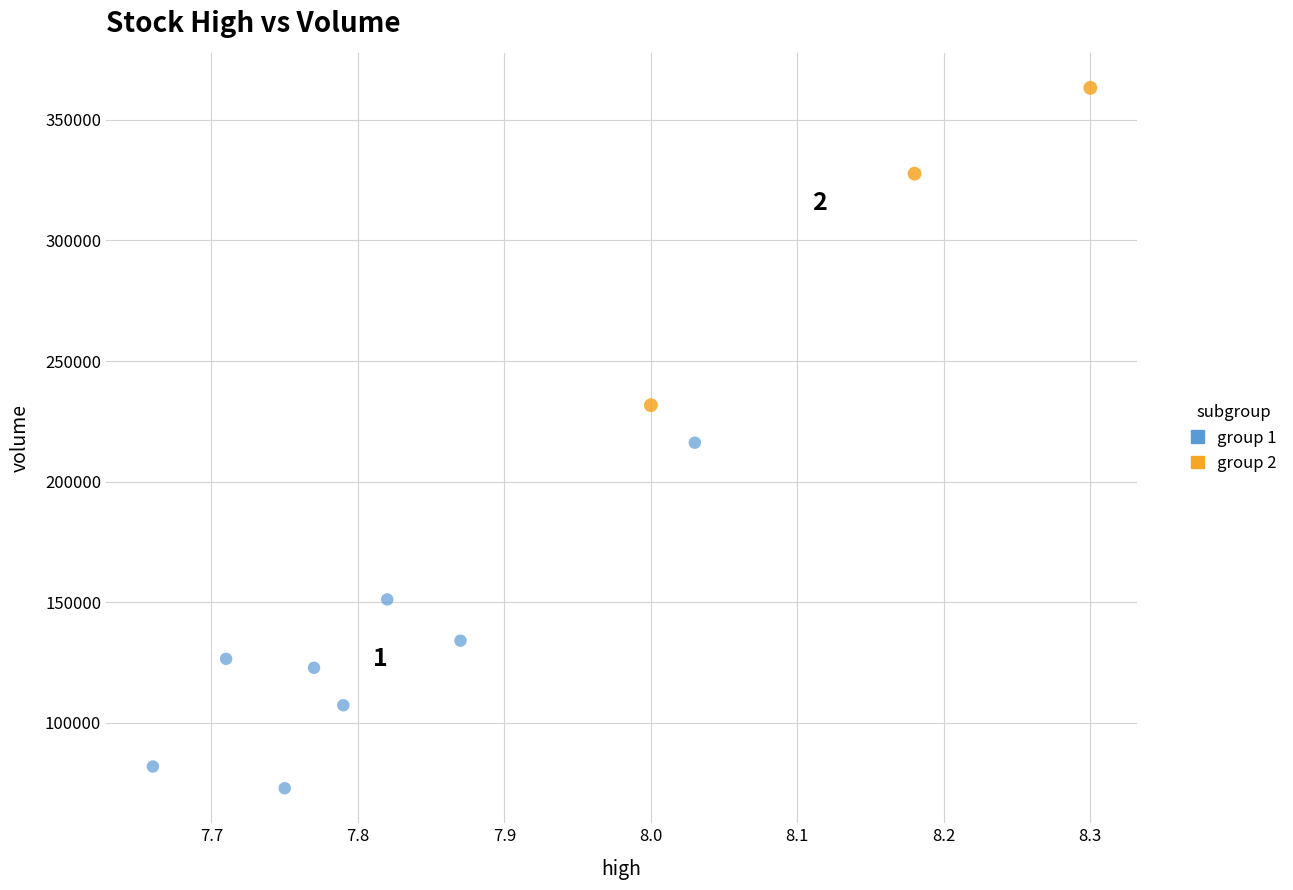

Which series contains the highest Y value?

group 2